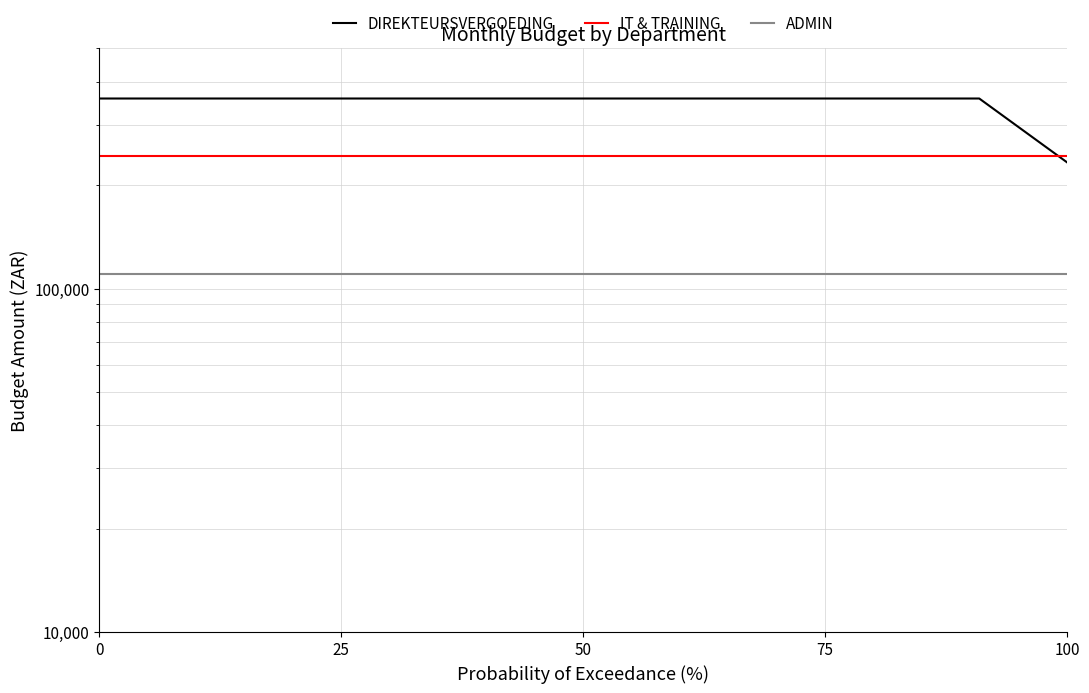

Which series has the largest total across all categories?

DIREKTEURSVERGOEDING